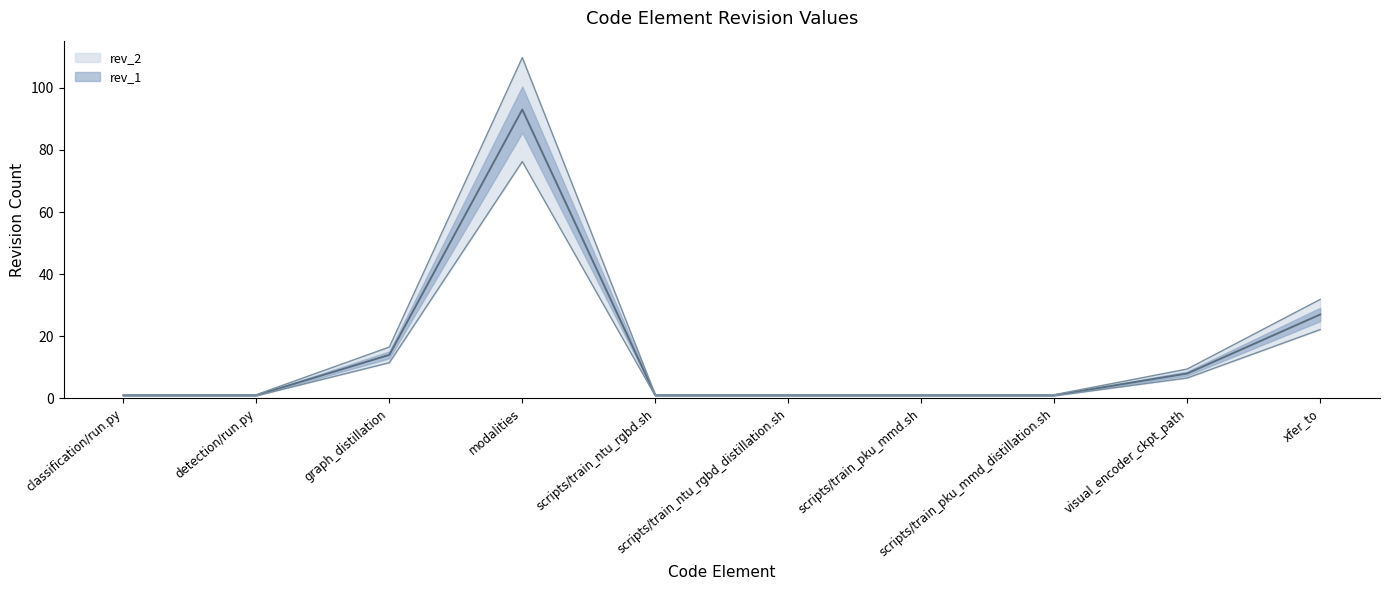

Reading right to left, what are all the values shown in this chart?

rev_2: xfer_to=27.0	visual_encoder_ckpt_path=8.0	scripts/train_pku_mmd_distillation.sh=1.0	scripts/train_pku_mmd.sh=1.0	scripts/train_ntu_rgbd_distillation.sh=1.0	scripts/train_ntu_rgbd.sh=1.0	modalities=93.0	graph_distillation=14.0	detection/run.py=1.0	classification/run.py=1.0
rev_1: xfer_to=22.1	visual_encoder_ckpt_path=6.6	scripts/train_pku_mmd_distillation.sh=0.8	scripts/train_pku_mmd.sh=0.8	scripts/train_ntu_rgbd_distillation.sh=0.8	scripts/train_ntu_rgbd.sh=0.8	modalities=76.3	graph_distillation=11.5	detection/run.py=0.8	classification/run.py=0.8